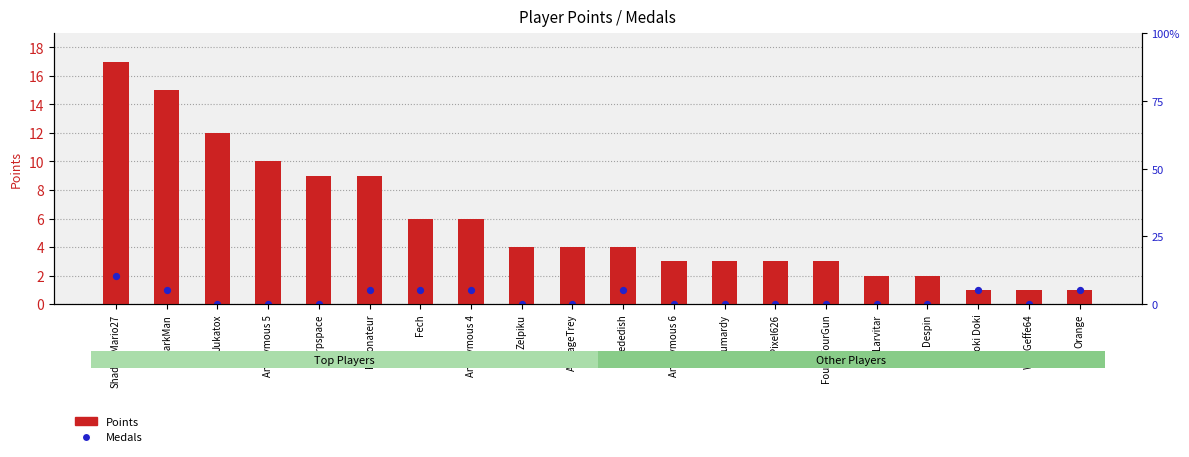

Which series has the largest total across all categories?

Points